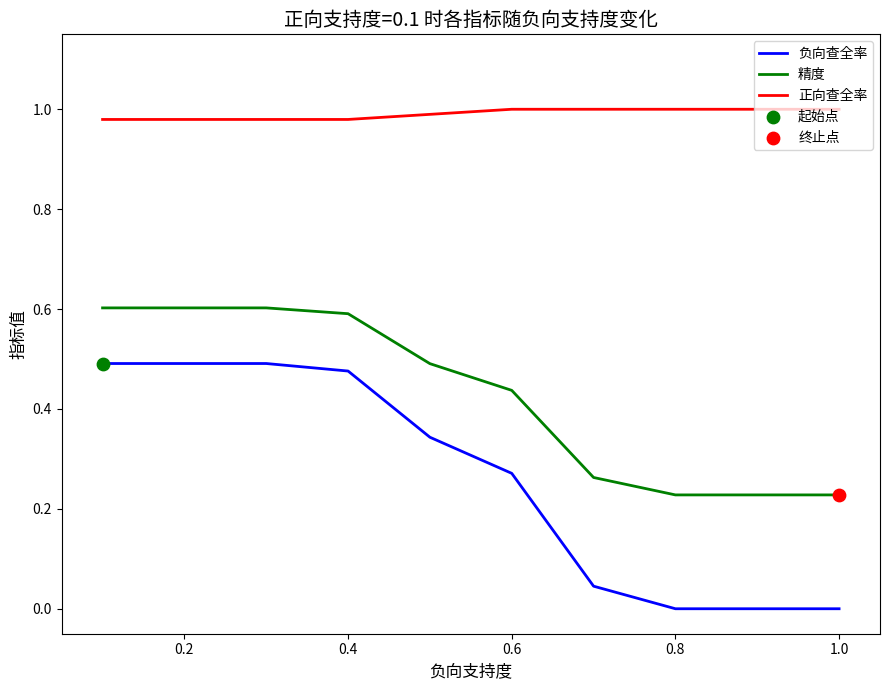

Which series has the largest range (max minus min)?

负向查全率